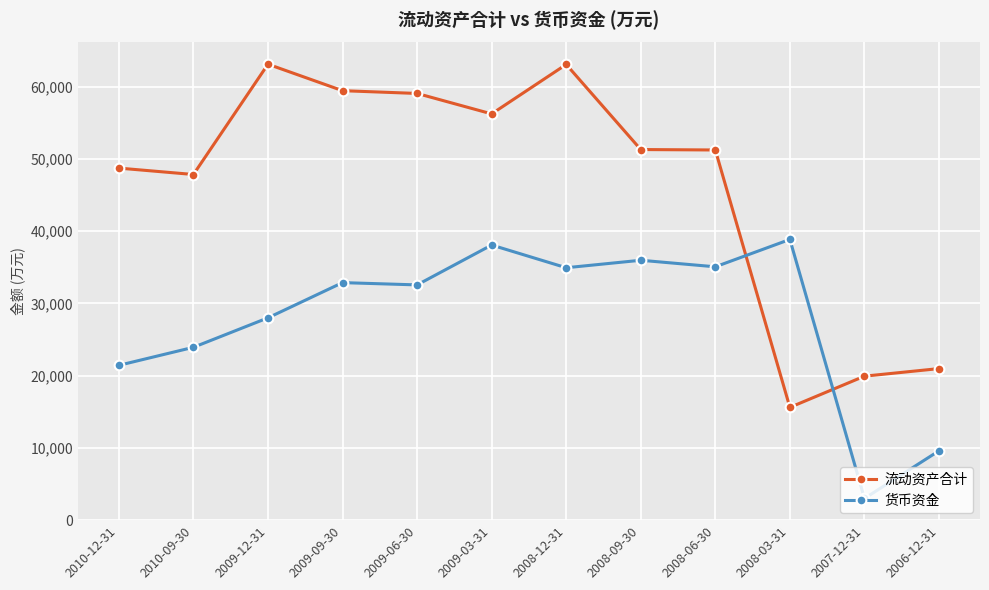

Between which two adjacent categories do 流动资产合计 and 货币资金 first intersect?

2008-06-30 and 2008-03-31